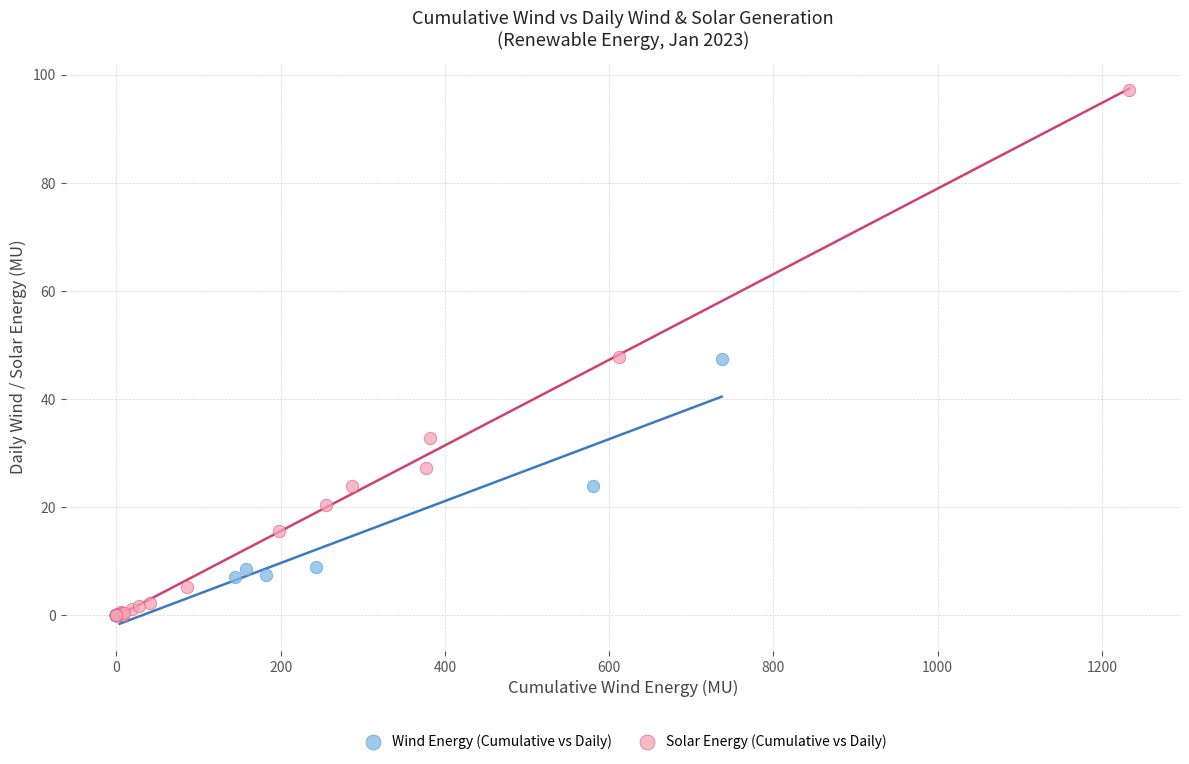

Which series reaches the maximum Y coordinate?

Solar Energy (Cumulative vs Daily)